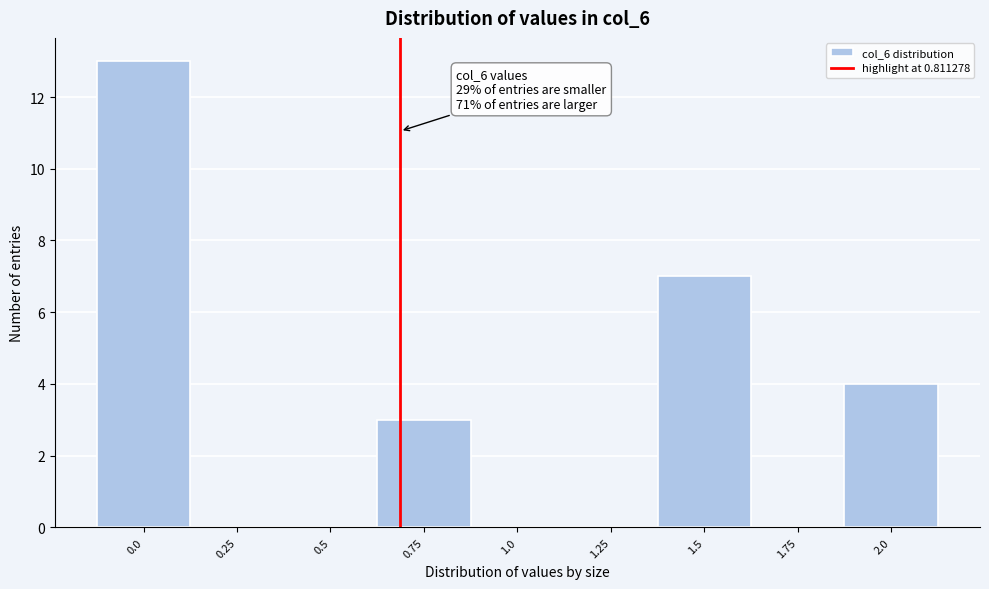

Reading left to right, extract all data points from this chart.

0.0=13	0.25=0	0.5=0	0.75=3	1.0=0	1.25=0	1.5=7	1.75=0	2.0=4